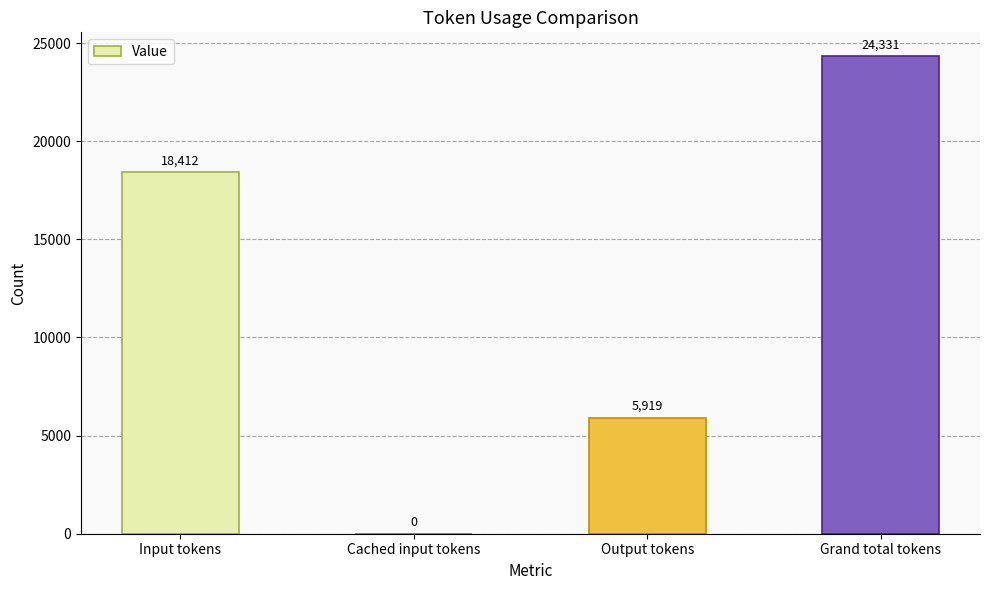

How many series are shown in this chart?

1